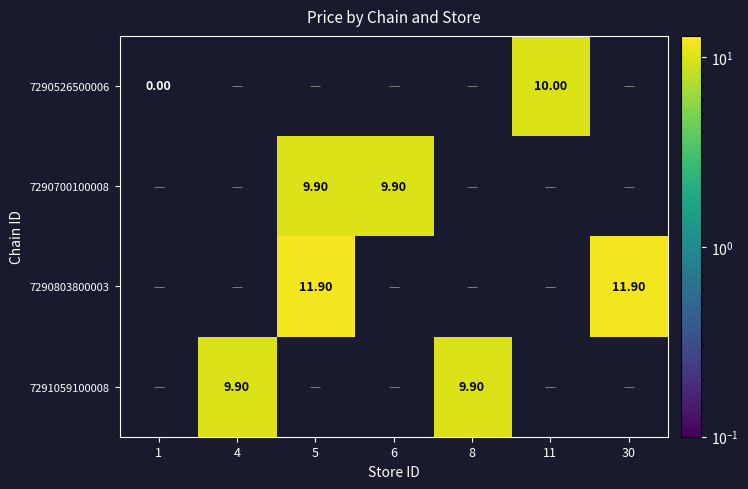

Count the number of data series in this chart.

4